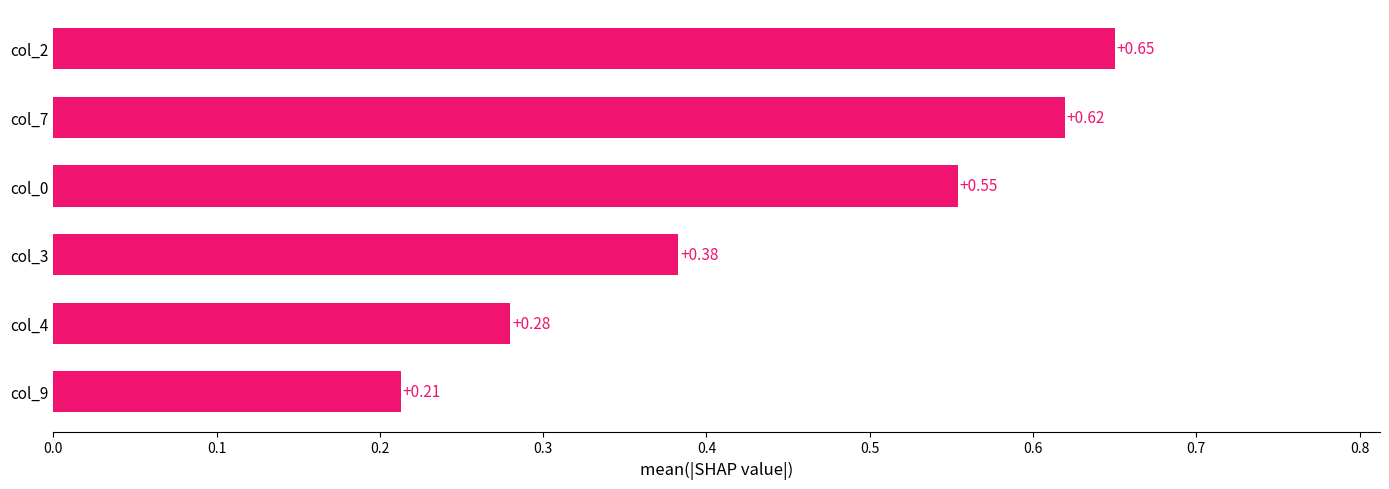

Rank the categories by value from highest to lowest.

col_2, col_7, col_0, col_3, col_4, col_9